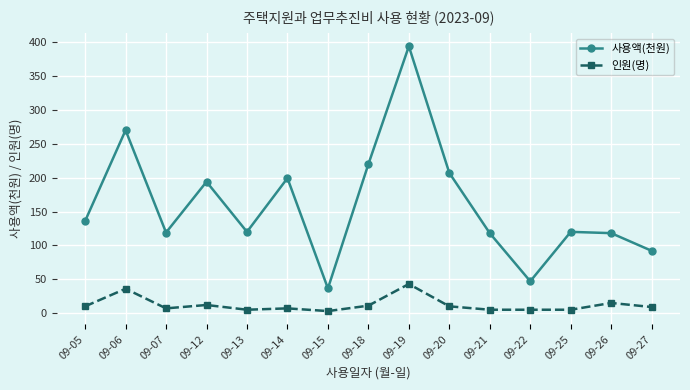

List the series in order of their peak value, lowest first.

인원(명), 사용액(천원)